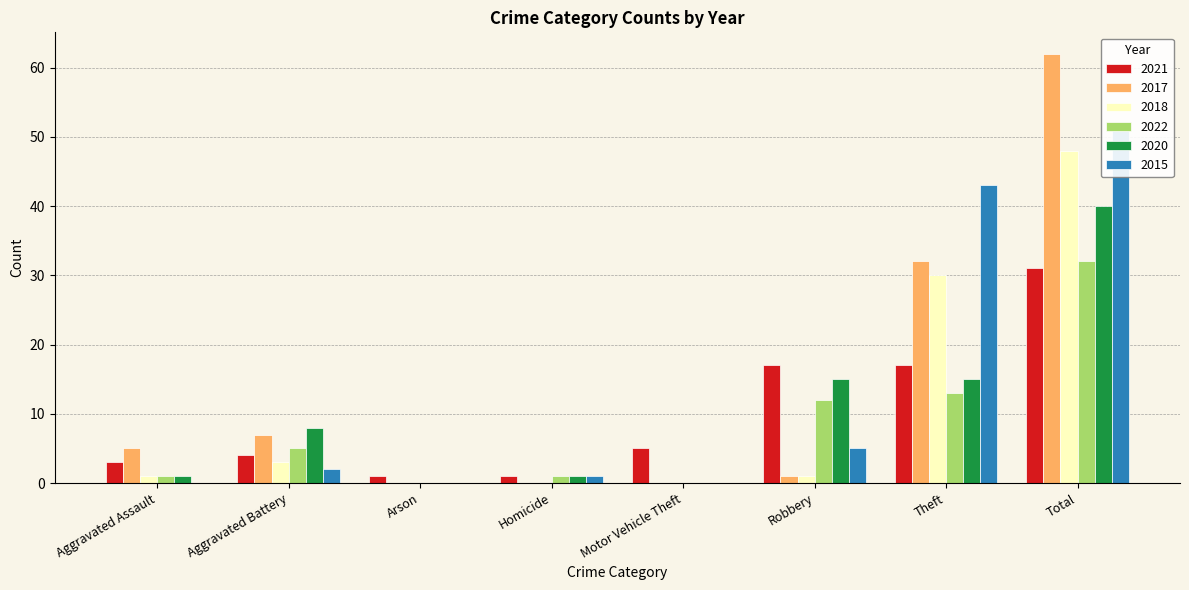

List the labels in order of 2021 value, largest first.

Total, Robbery, Theft, Motor Vehicle Theft, Aggravated Battery, Aggravated Assault, Arson, Homicide